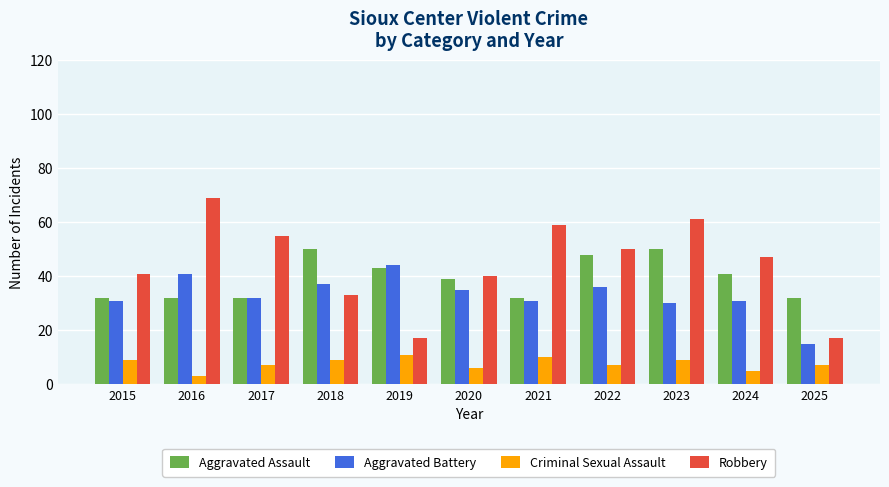

Is the value of Criminal Sexual Assault at 2022 greater than the value of Aggravated Assault at 2025?

No